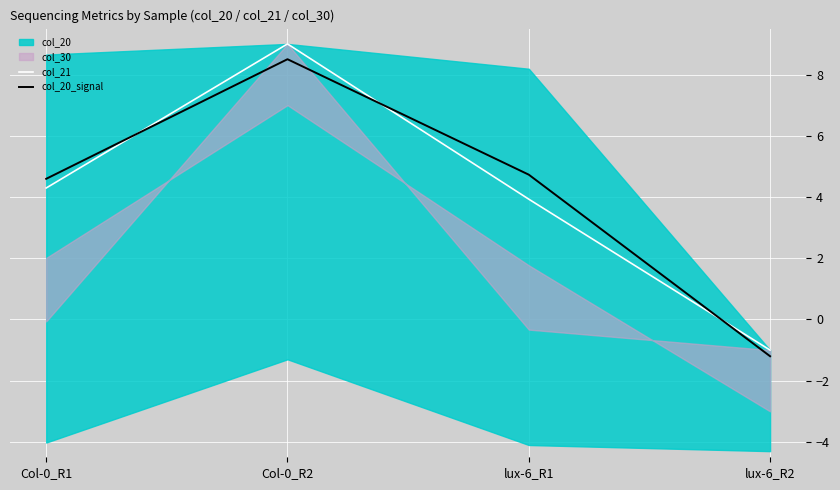

Reading left to right, list all the values displayed in this chart.

col_21: 4.3	9.0	3.9	-1.0
col_20_signal: 4.6	8.5	4.7	-1.2